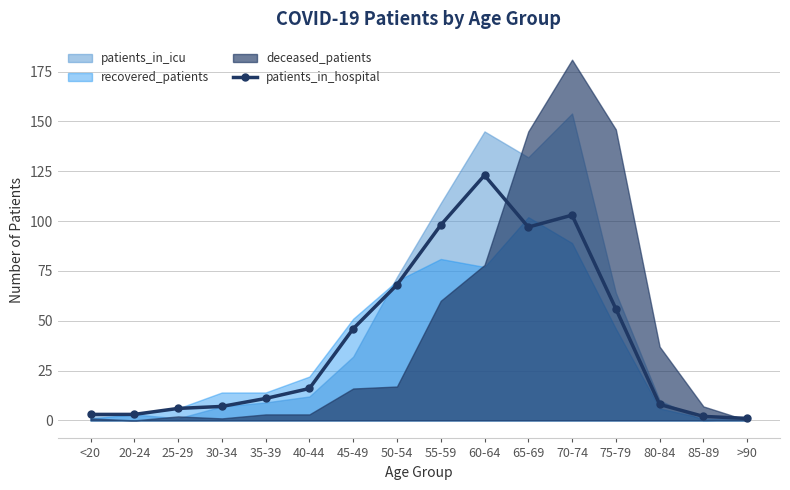

True or false: patients_in_hospital has a value of 11 at 35-39.

True